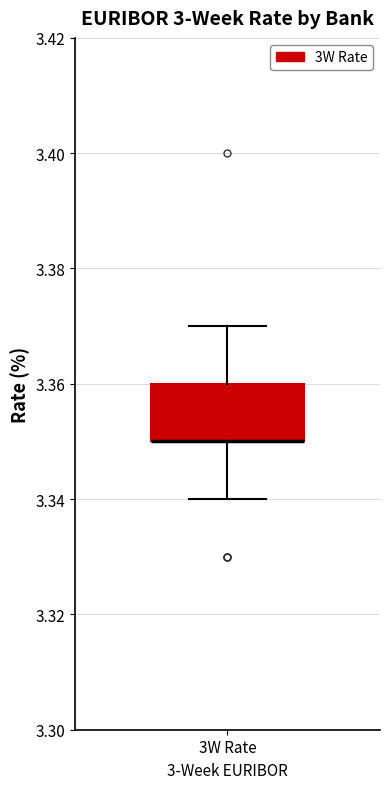

Transcribe this box plot: give where the median line is, the range the box spans, and where the two whiskers end, as read against the y-axis. The values are not printed on the chart, so give them approximately, as read against the axis.

median 3.35 (drawn on the box's lower edge), box 3.35 to 3.36, whiskers 3.34 to 3.37